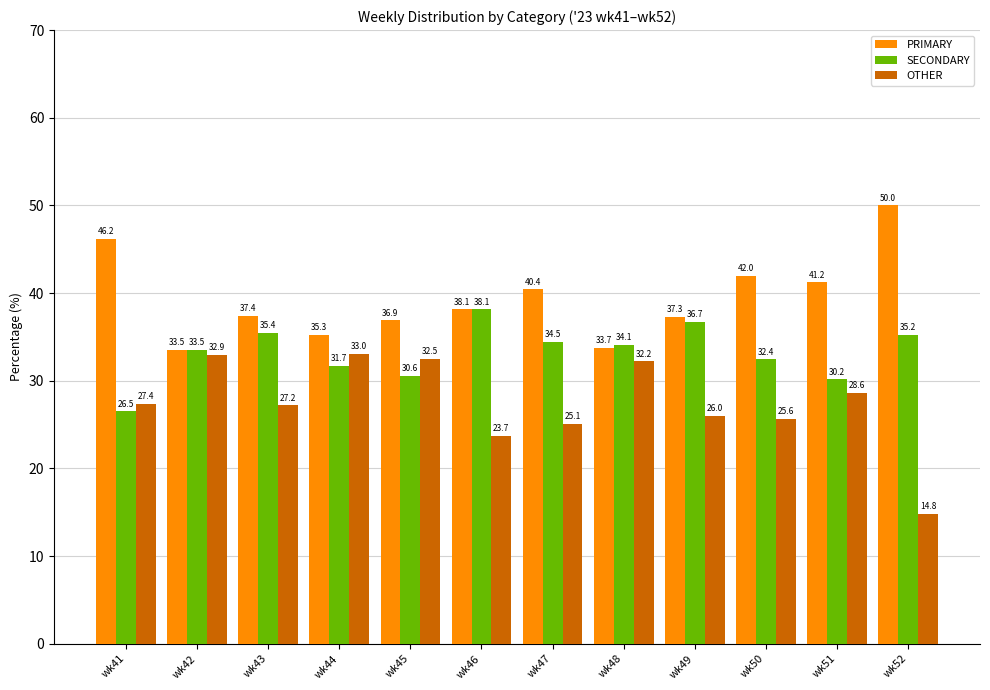

Rank the series by their maximum value, from lowest to highest.

OTHER, SECONDARY, PRIMARY